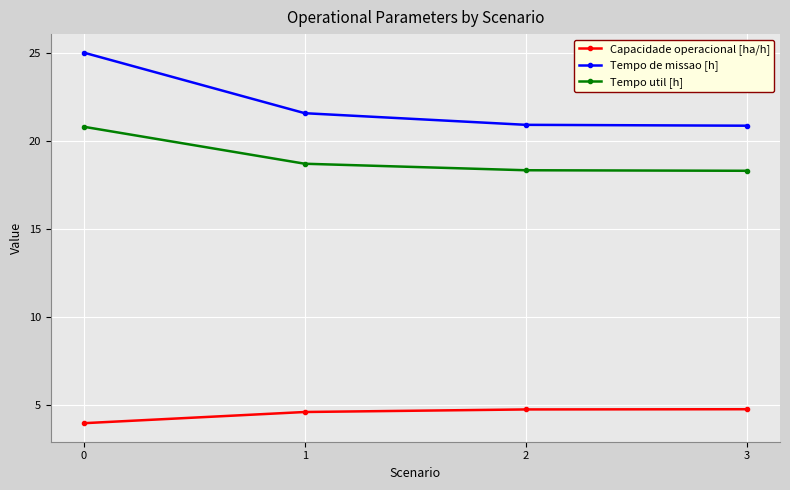

Where is Tempo util [h] nearest to the value 19?

1